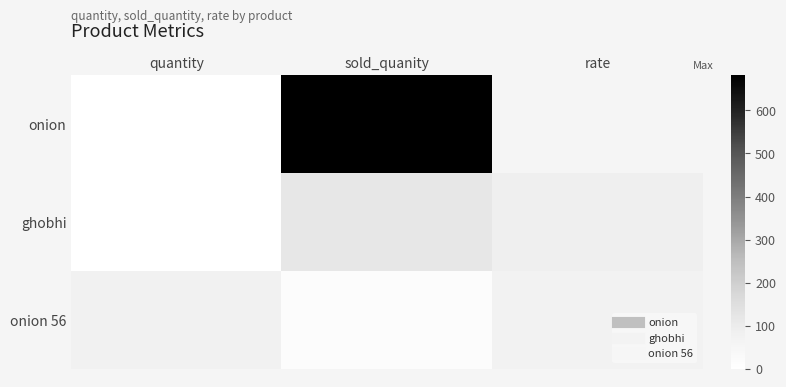

Rank the series at rate from lowest to highest value.

onion, onion 56, ghobhi